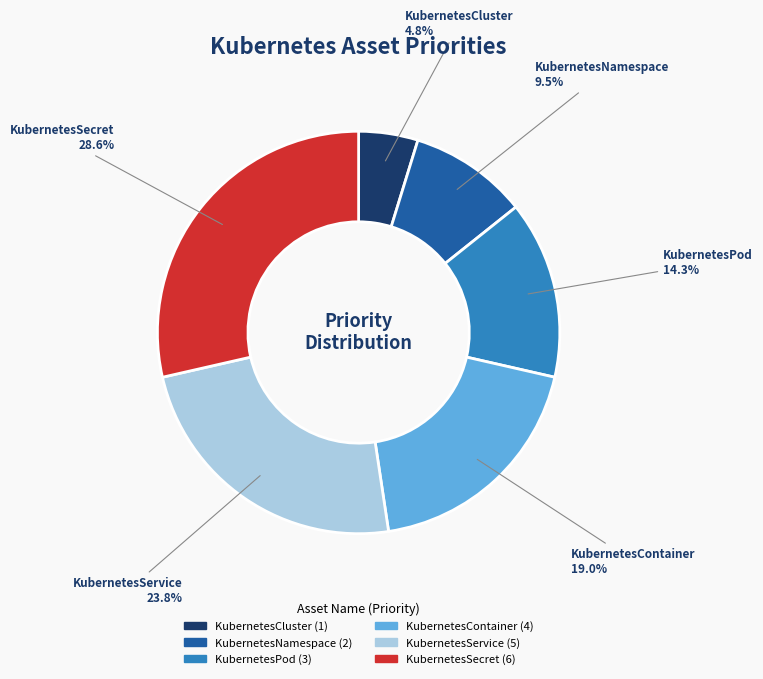

Which slice is the largest?

KubernetesSecret